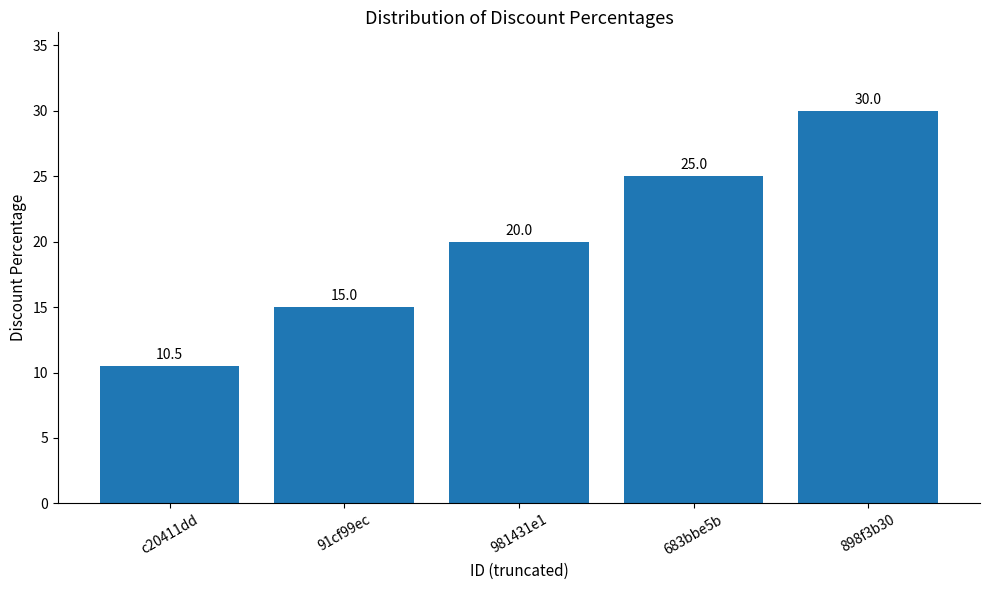

What is the average value?

20.1